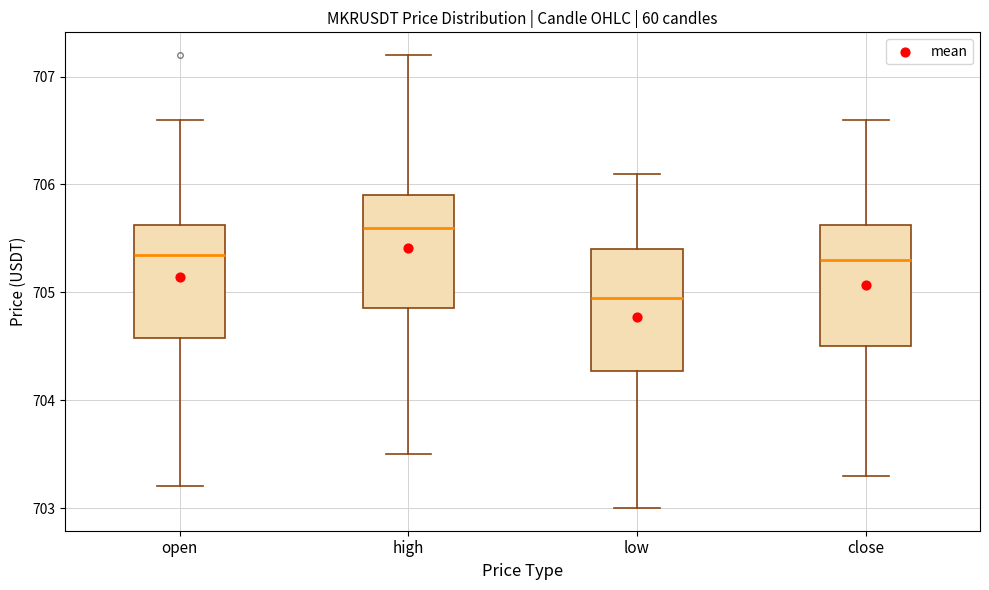

Reading left to right, transcribe this box plot: for each box, give where its median line is, the range the box spans, and where its two whiskers end, as read against the y-axis. The values are not printed on the chart, so give them approximately, as read against the axis.

open: median 705.4, box 704.6 to 705.6, whiskers 703.2 to 706.6
high: median 705.6, box 704.9 to 705.9, whiskers 703.5 to 707.2
low: median 705.0, box 704.3 to 705.4, whiskers 703.0 to 706.1
close: median 705.3, box 704.5 to 705.6, whiskers 703.3 to 706.6